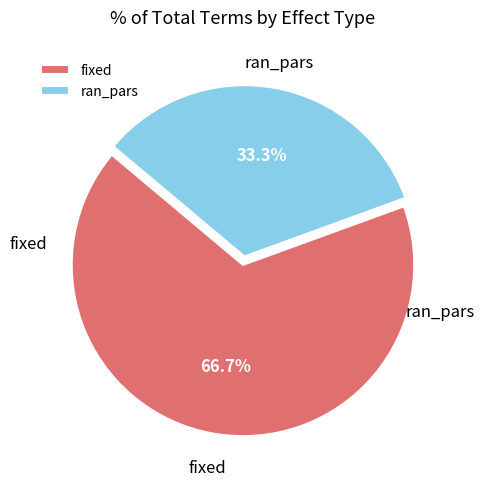

What is the smallest slice in the pie chart?

ran_pars